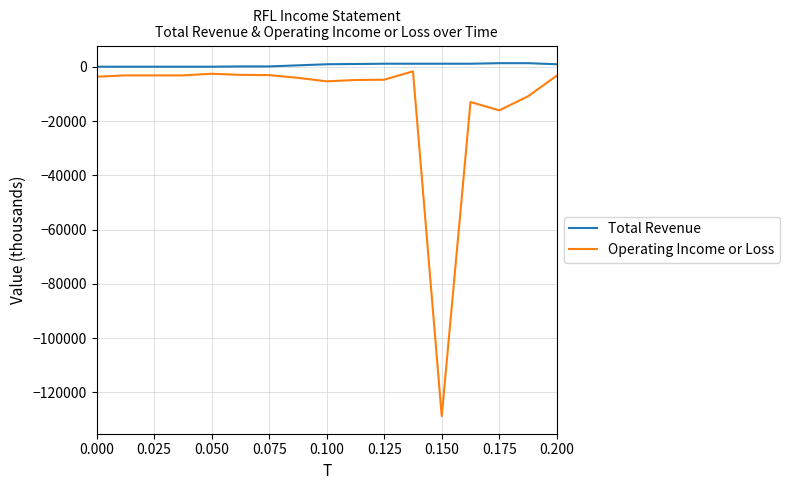

Which series has the largest total across all categories?

Total Revenue